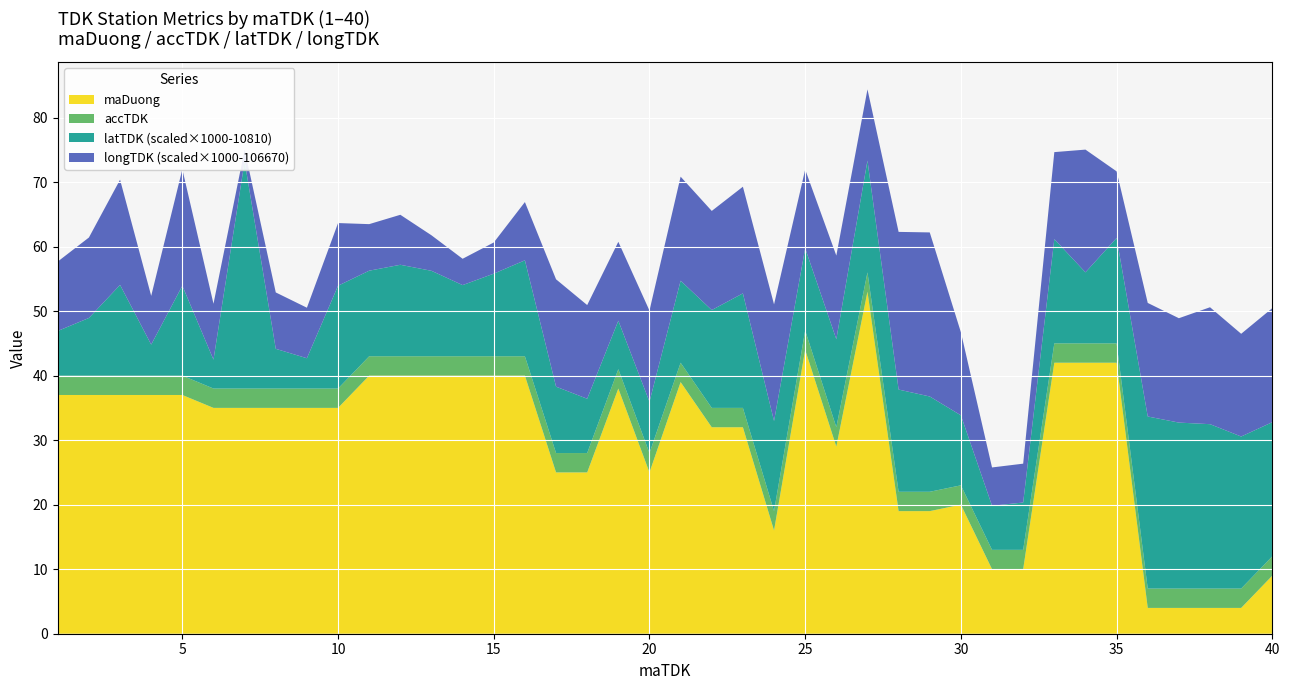

The maDuong series shows 37.8 at 20. True or false?

False